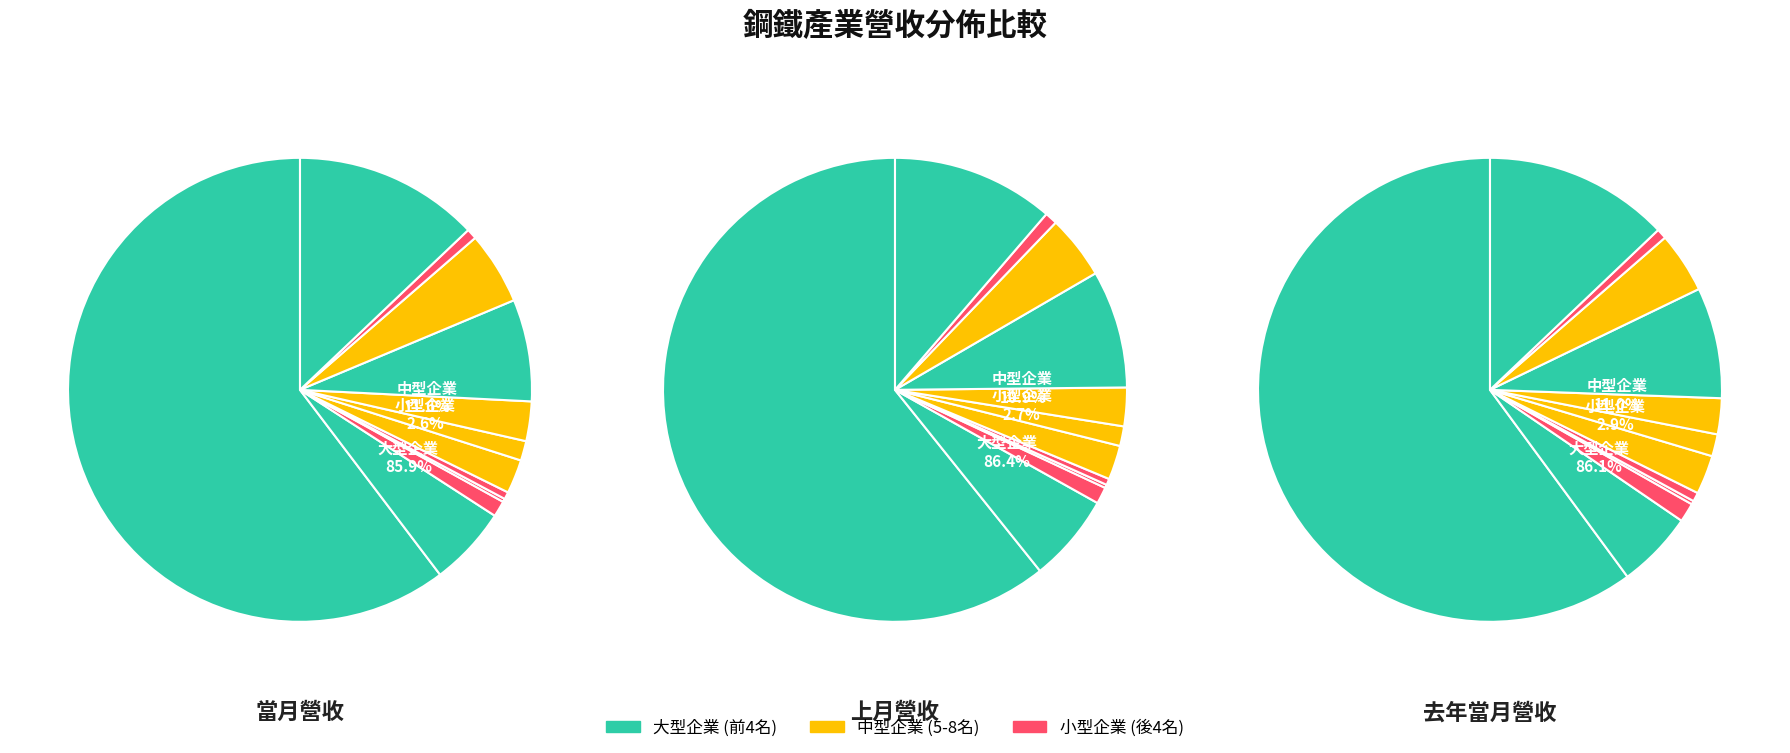

What is the spread (max minus min) of values at 中鴻?

778287